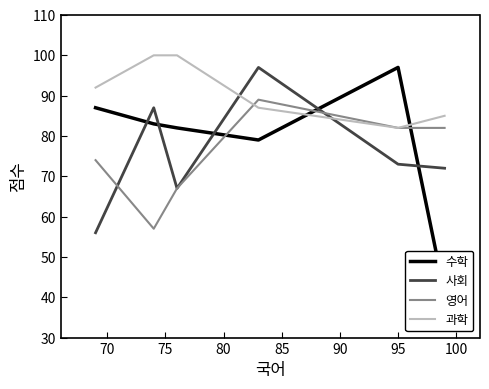

What is the lowest value of the 과학 series?

82